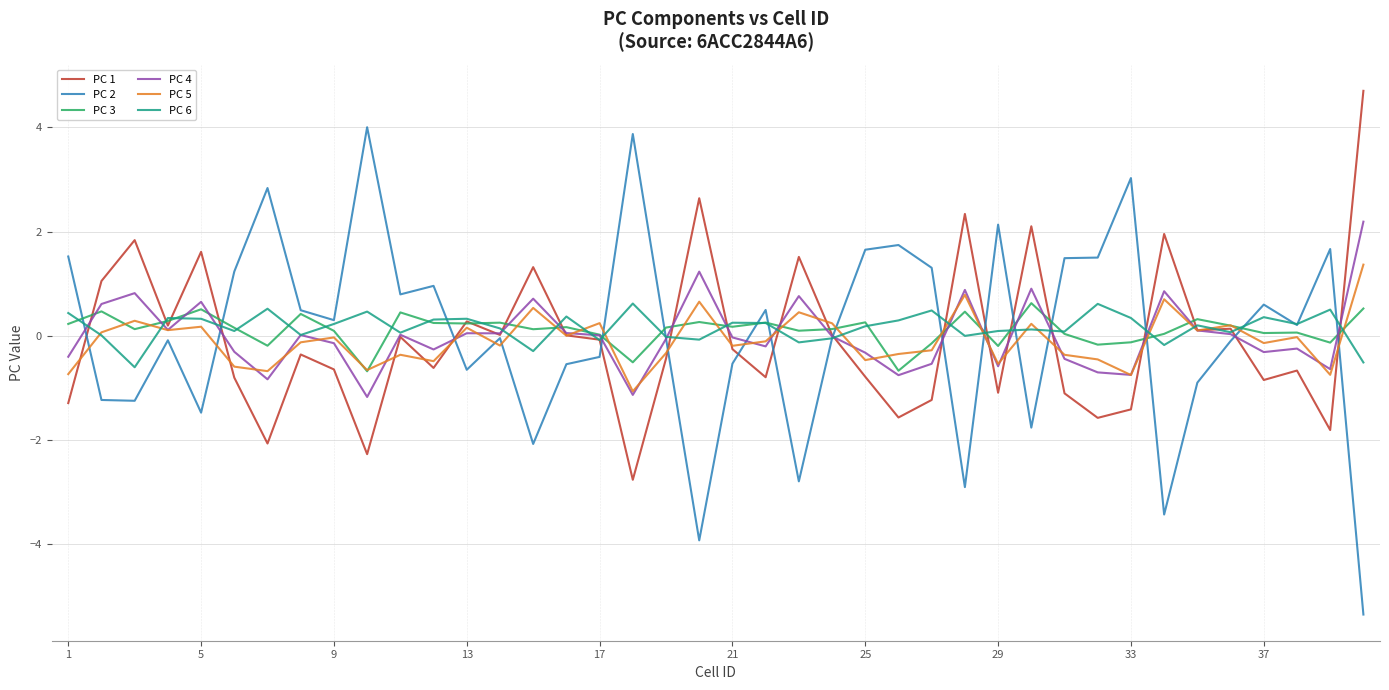

What is the minimum value for PC 5?

-1.1